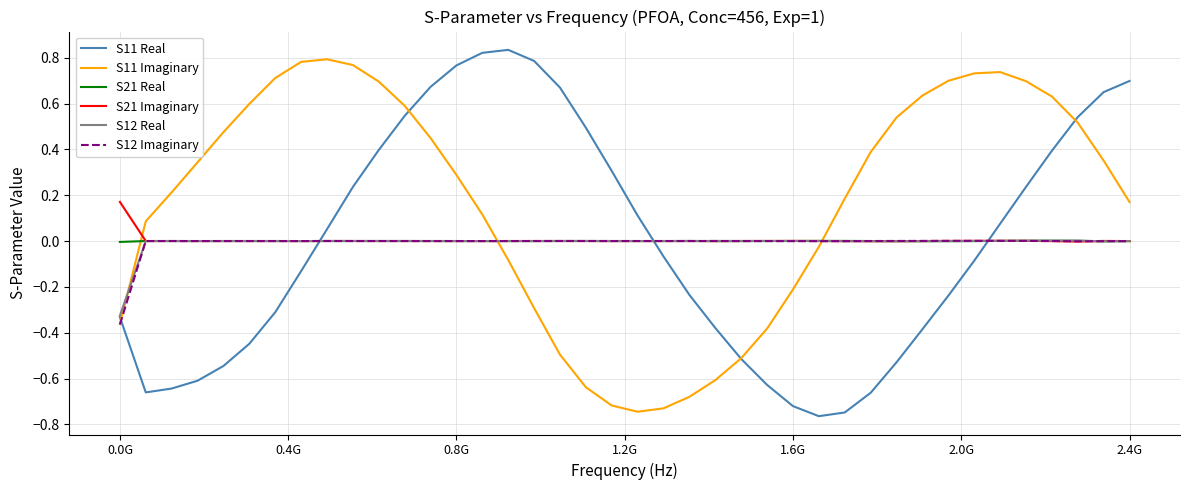

In S21 Imaginary, how many points are lower than both neighbors (excluding endpoints)?

9